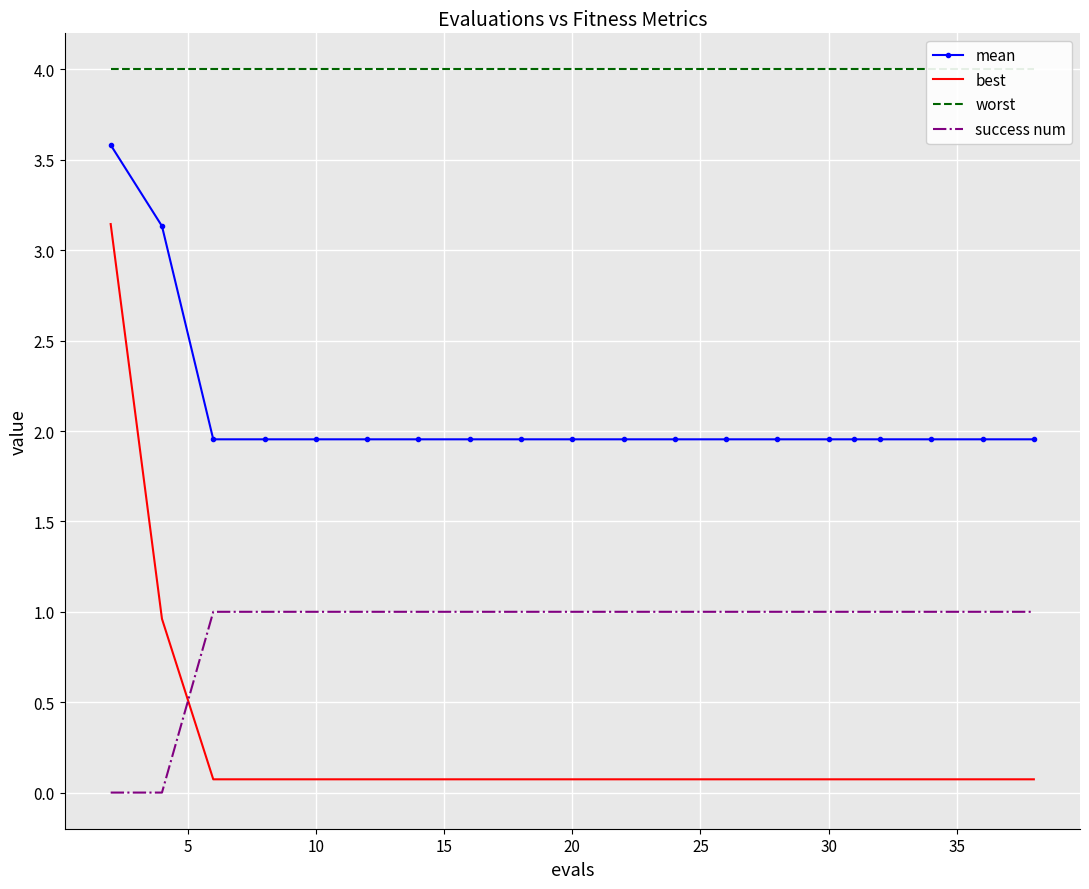

Which series has the widest spread of values?

best